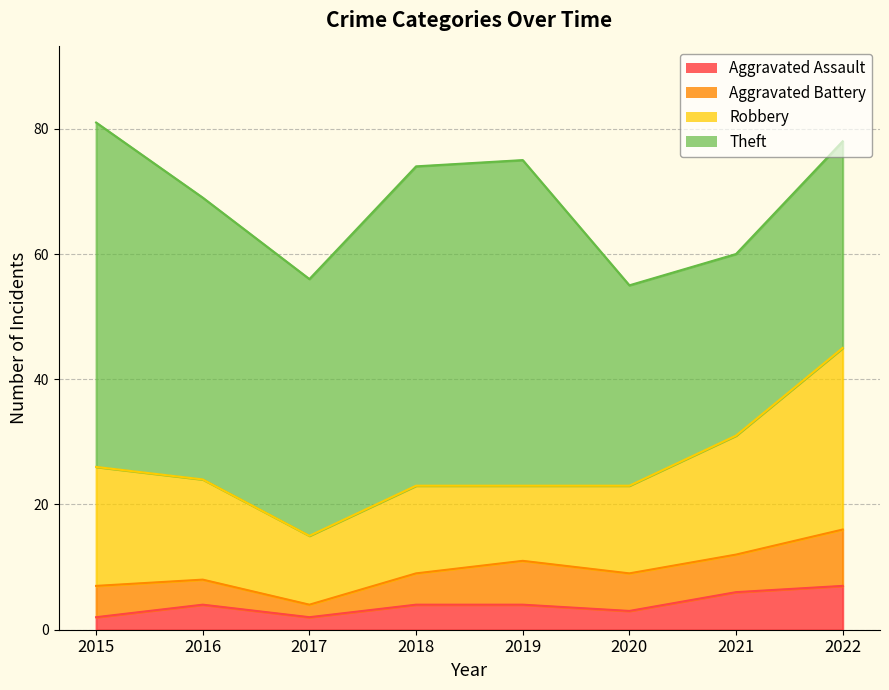

The Aggravated Battery series shows 5 at 2018. True or false?

True